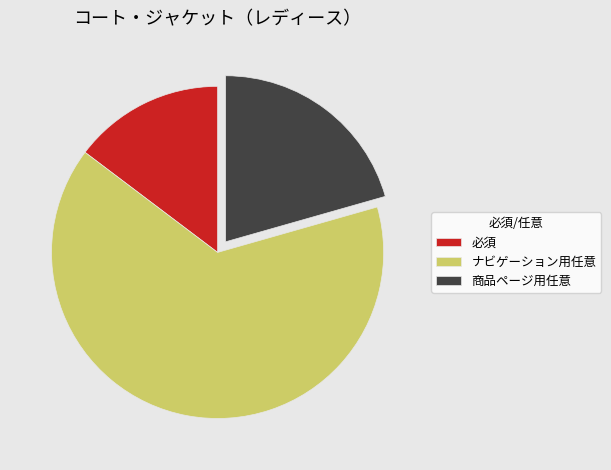

What is the ratio of the value at 商品ページ用任意 to the value at 必須?

1.4